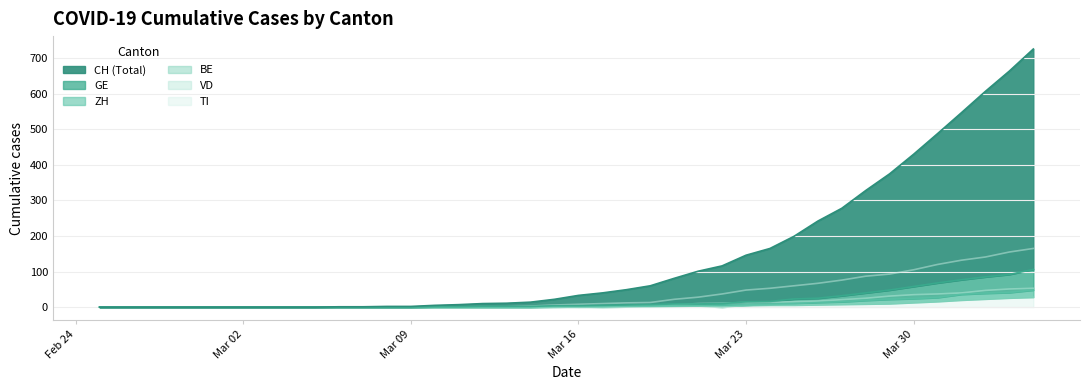

What is the spread (max minus min) of values at Mar 23?

141